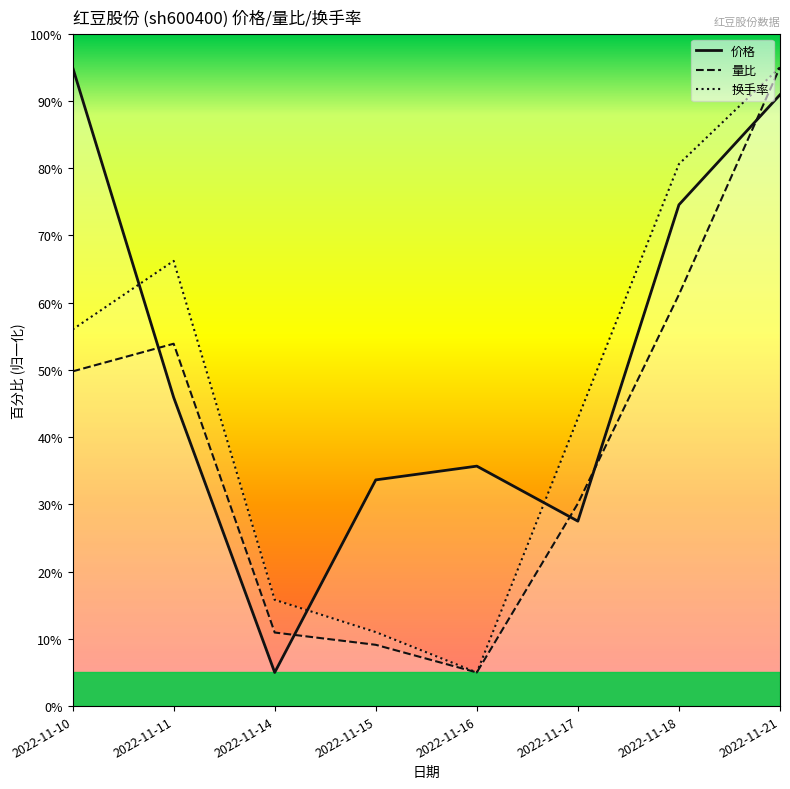

How many intersections are there between 换手率 and 价格?

3